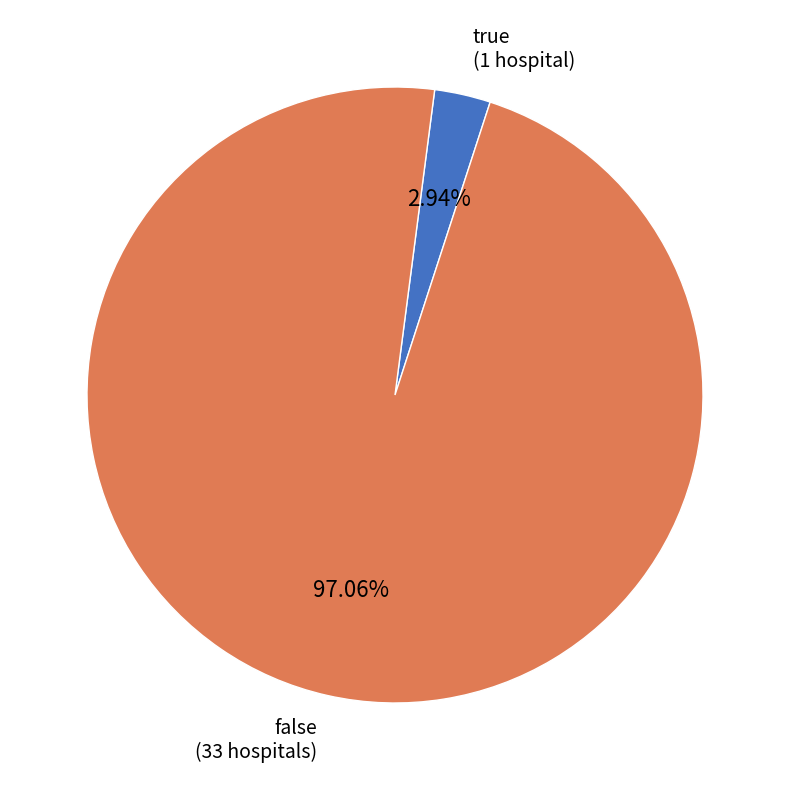

To the nearest percent, what is the average slice percentage?

50%